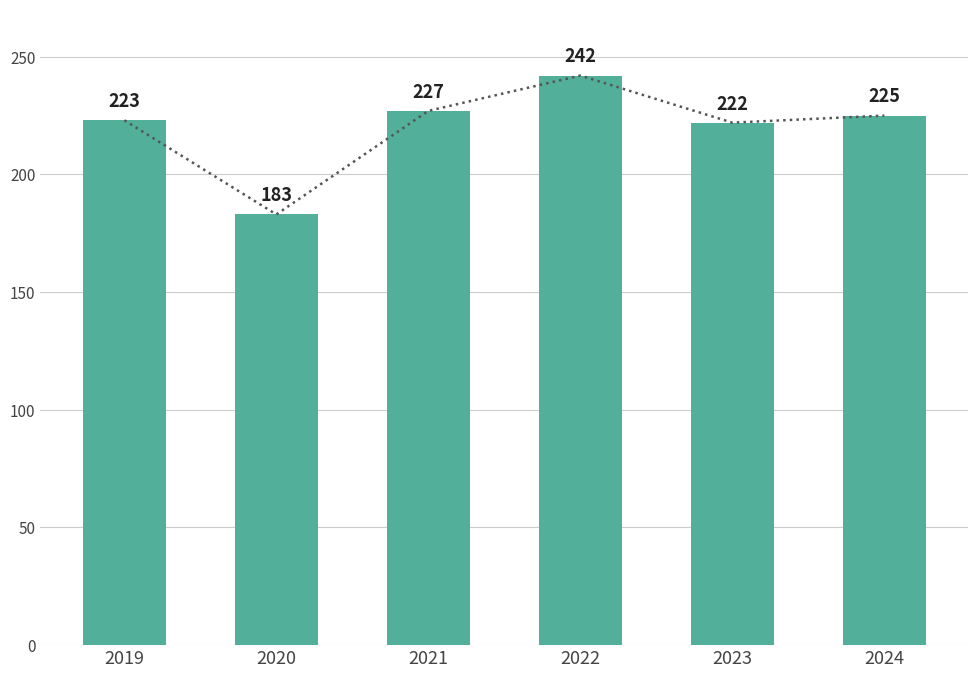

Is it true that the value at 2022 is 376?

False